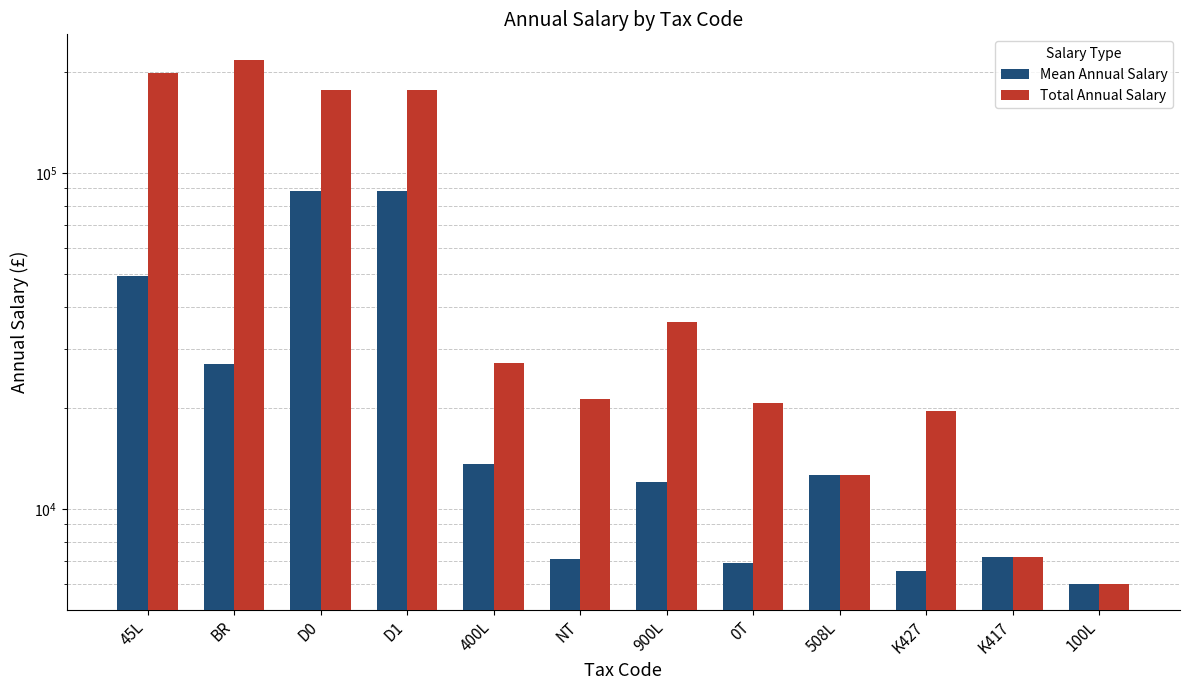

What is the value of the Total Annual Salary bar at the 9th from the left?

12600.0